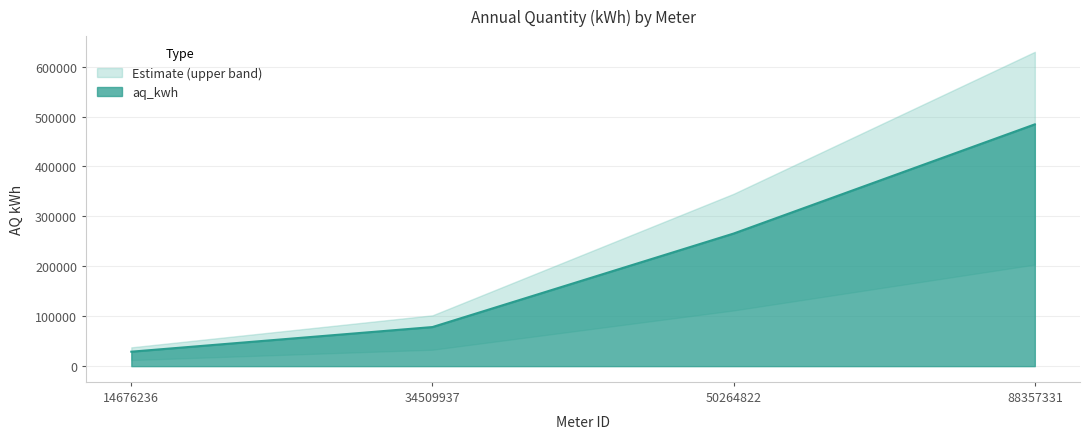

What is the value of the 4th point from the left?

484399